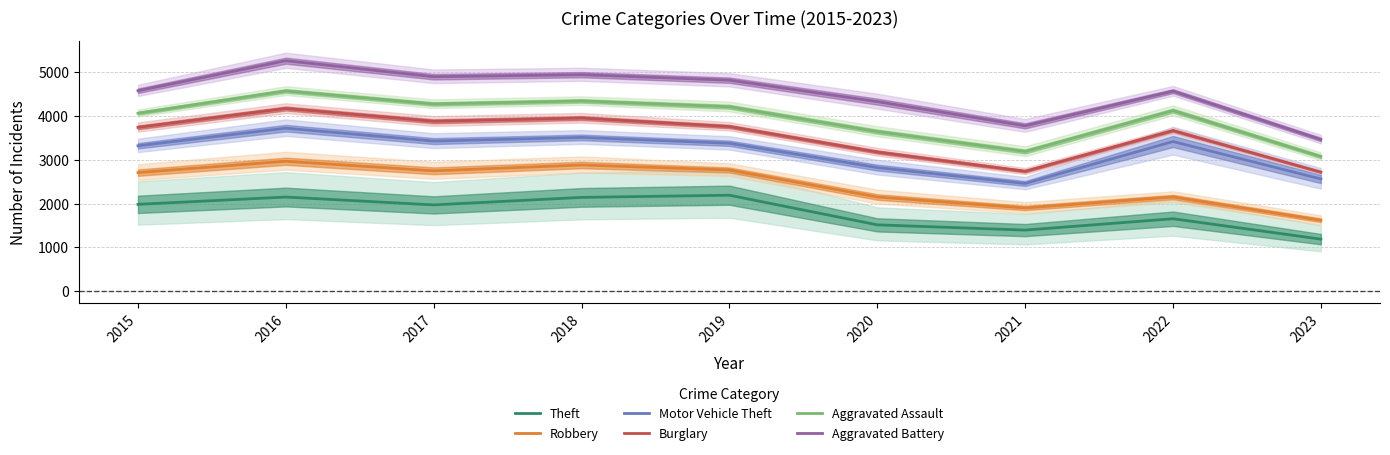

Which series has the largest total across all categories?

Aggravated Battery